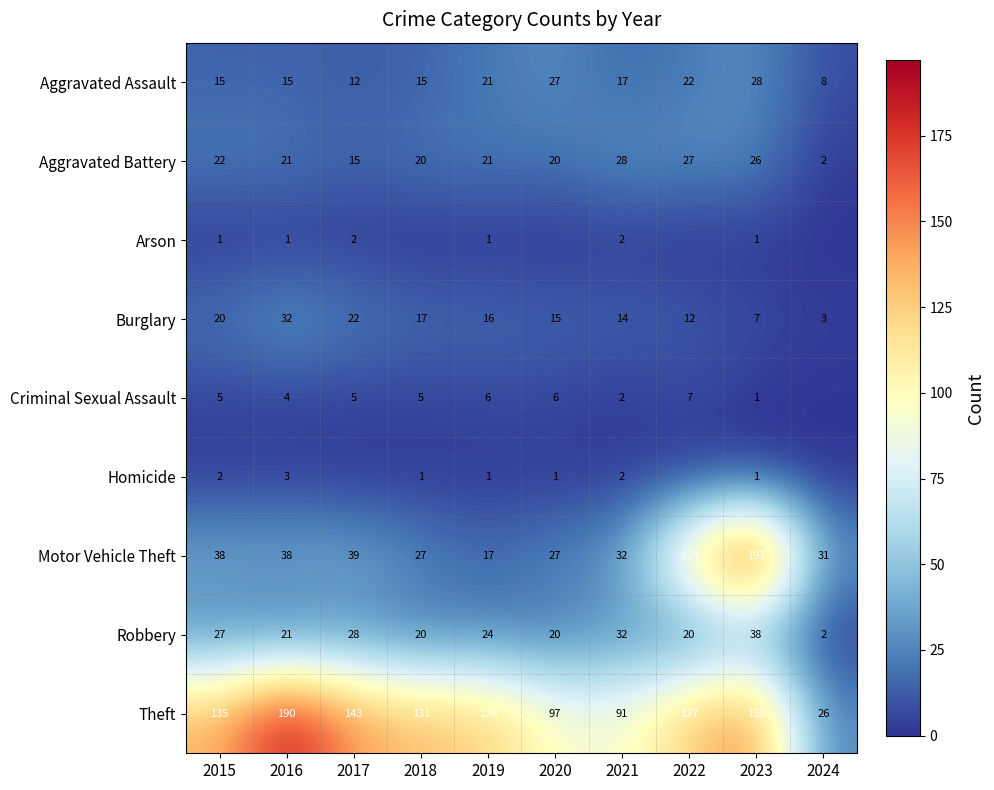

Which label corresponds to the largest value in the chart?

2023